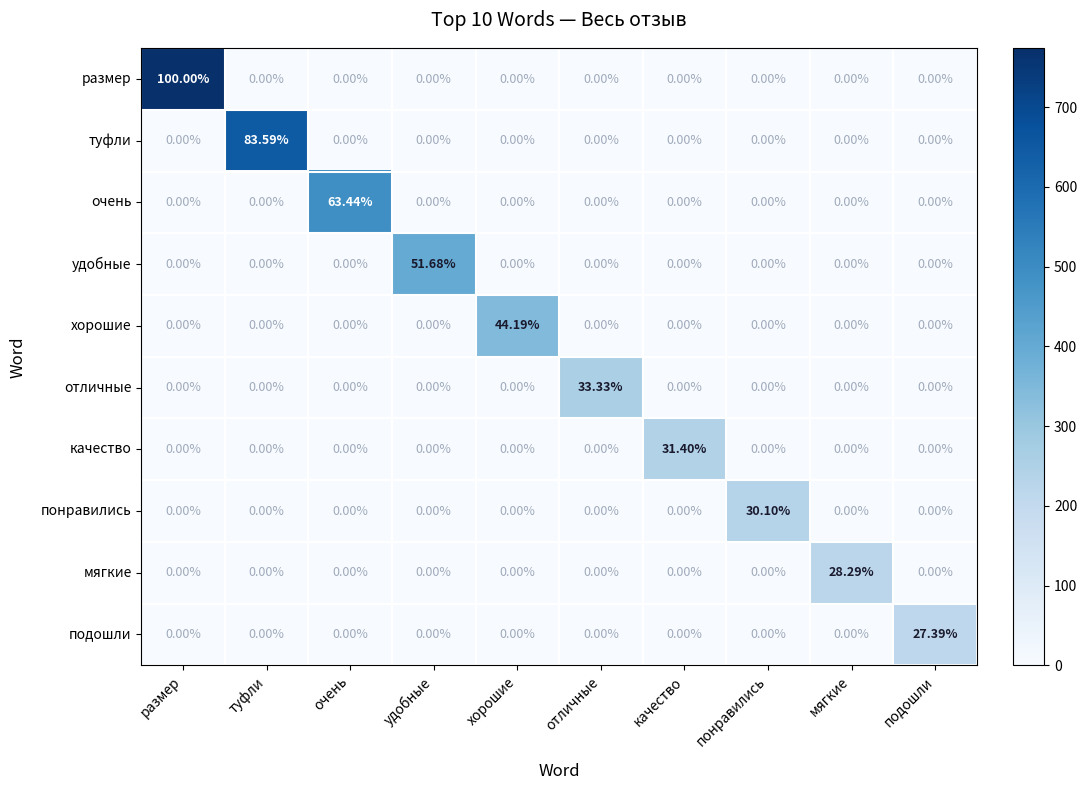

What is the difference between the highest and lowest values at очень?

63.4